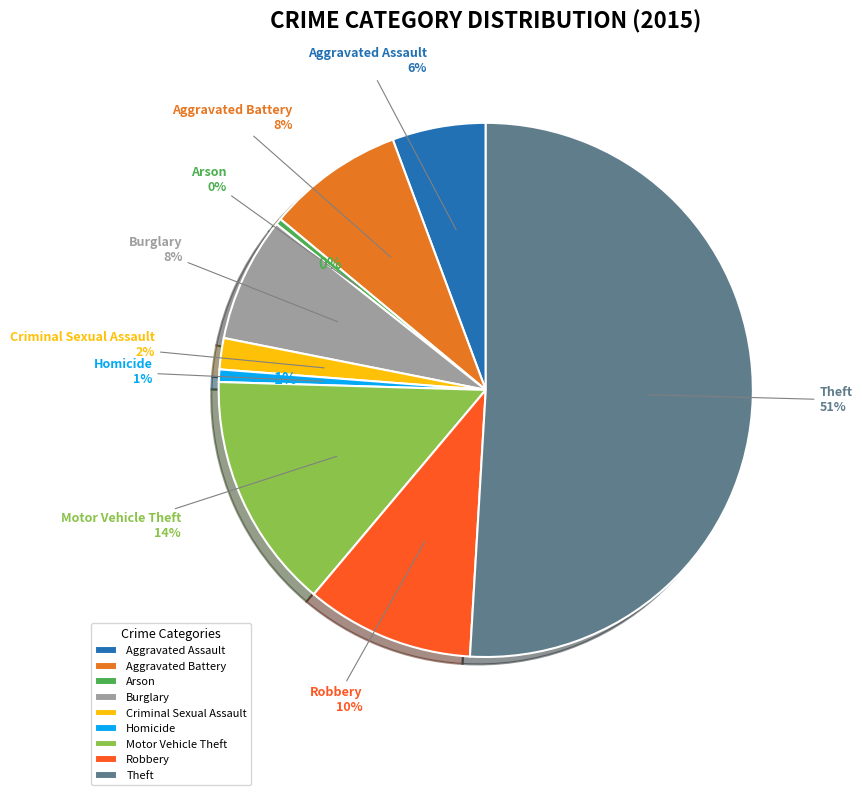

To the nearest percent, what is the difference between the largest and smallest slice percentages?

51%